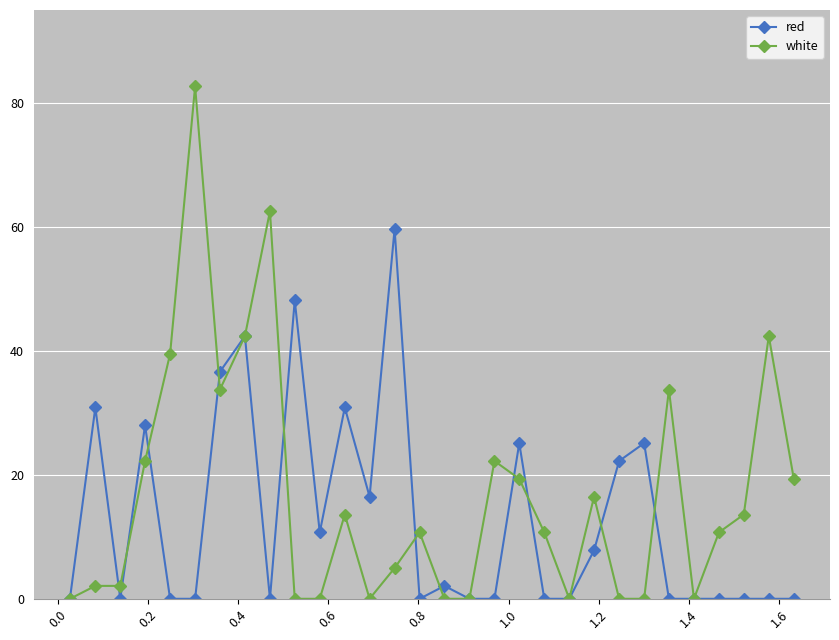

Which series has the largest total across all categories?

white